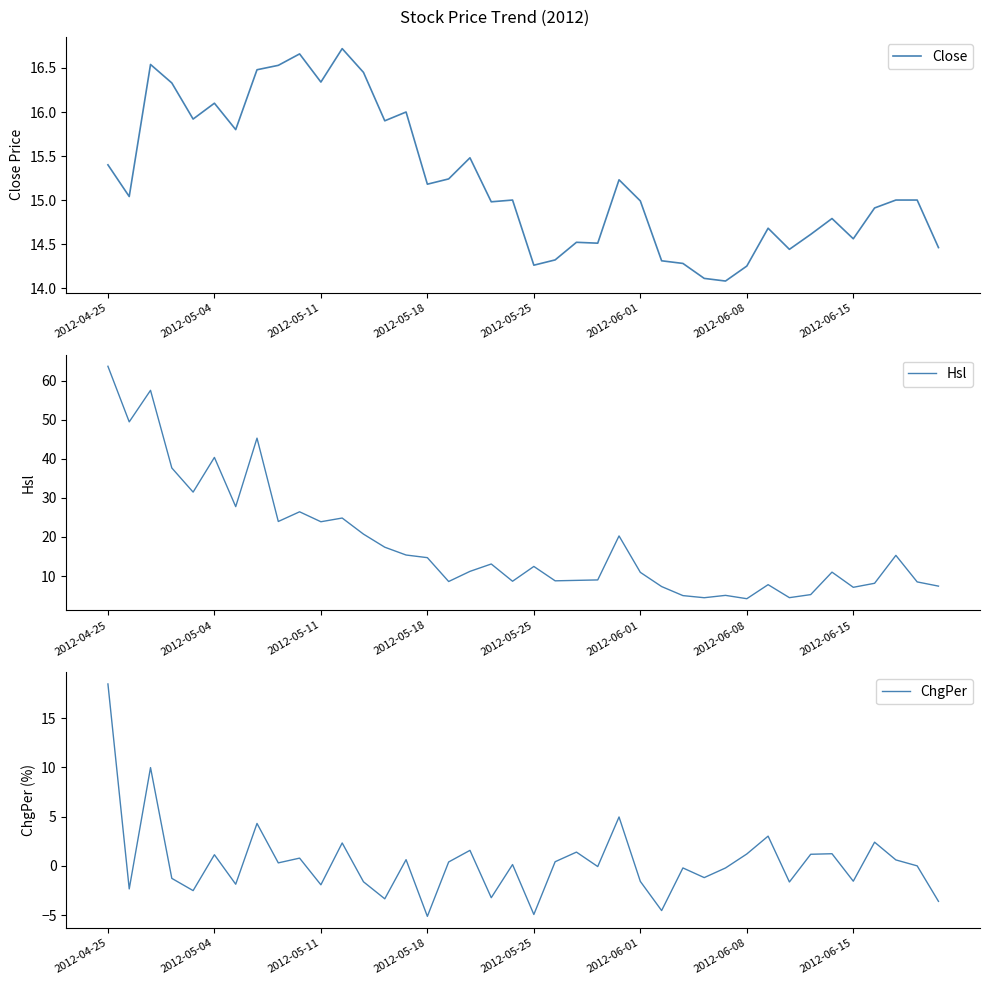

Which series has the widest spread of values?

Hsl